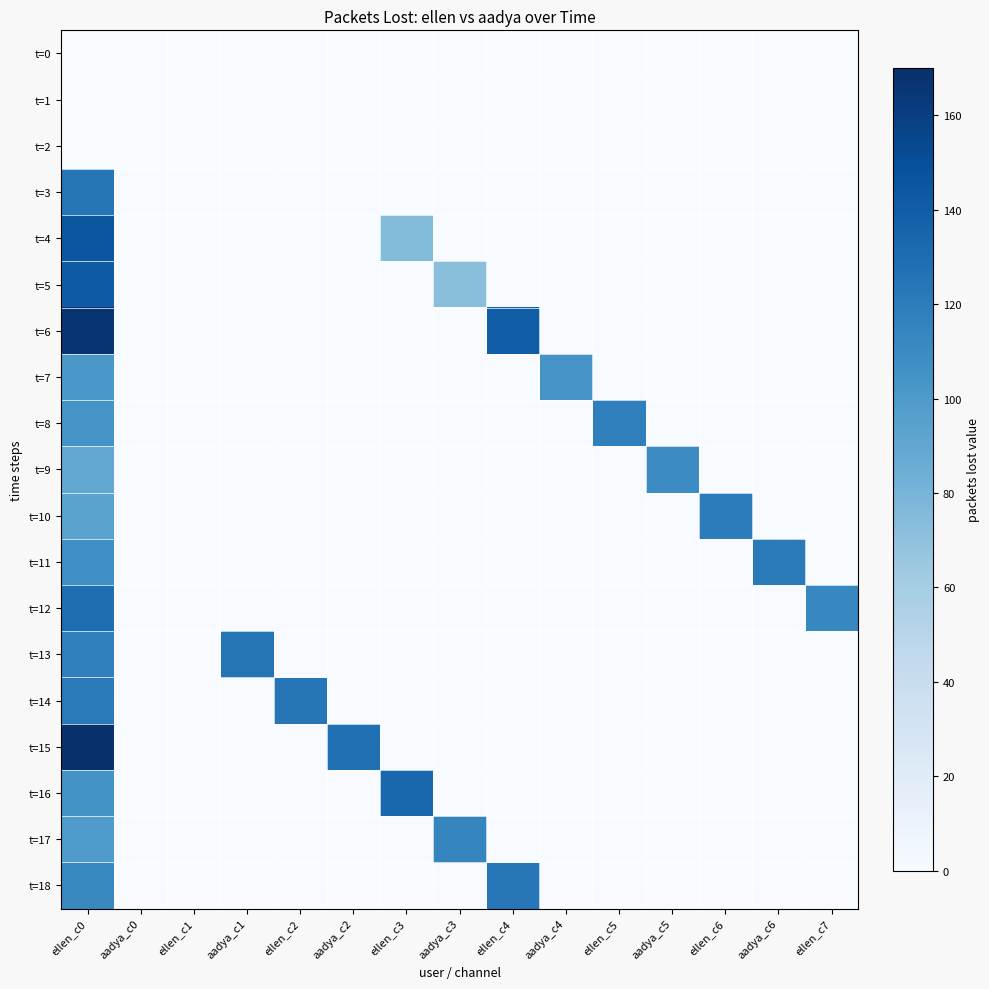

Reading left to right, extract all data points from this chart.

t=0: ellen_c0=0	aadya_c0=0	ellen_c1=0	aadya_c1=0	ellen_c2=0	aadya_c2=0	ellen_c3=0	aadya_c3=0	ellen_c4=0	aadya_c4=0	ellen_c5=0	aadya_c5=0	ellen_c6=0	aadya_c6=0	ellen_c7=0
t=1: ellen_c0=0	aadya_c0=0	ellen_c1=0	aadya_c1=0	ellen_c2=0	aadya_c2=0	ellen_c3=0	aadya_c3=0	ellen_c4=0	aadya_c4=0	ellen_c5=0	aadya_c5=0	ellen_c6=0	aadya_c6=0	ellen_c7=0
t=2: ellen_c0=0	aadya_c0=0	ellen_c1=0	aadya_c1=0	ellen_c2=0	aadya_c2=0	ellen_c3=0	aadya_c3=0	ellen_c4=0	aadya_c4=0	ellen_c5=0	aadya_c5=0	ellen_c6=0	aadya_c6=0	ellen_c7=0
t=3: ellen_c0=124	aadya_c0=0	ellen_c1=0	aadya_c1=0	ellen_c2=0	aadya_c2=0	ellen_c3=0	aadya_c3=0	ellen_c4=0	aadya_c4=0	ellen_c5=0	aadya_c5=0	ellen_c6=0	aadya_c6=0	ellen_c7=0
t=4: ellen_c0=145	aadya_c0=0	ellen_c1=0	aadya_c1=0	ellen_c2=0	aadya_c2=0	ellen_c3=75	aadya_c3=0	ellen_c4=0	aadya_c4=0	ellen_c5=0	aadya_c5=0	ellen_c6=0	aadya_c6=0	ellen_c7=0
t=5: ellen_c0=142	aadya_c0=0	ellen_c1=0	aadya_c1=0	ellen_c2=0	aadya_c2=0	ellen_c3=0	aadya_c3=72	ellen_c4=0	aadya_c4=0	ellen_c5=0	aadya_c5=0	ellen_c6=0	aadya_c6=0	ellen_c7=0
t=6: ellen_c0=167	aadya_c0=0	ellen_c1=0	aadya_c1=0	ellen_c2=0	aadya_c2=0	ellen_c3=0	aadya_c3=0	ellen_c4=140	aadya_c4=0	ellen_c5=0	aadya_c5=0	ellen_c6=0	aadya_c6=0	ellen_c7=0
t=7: ellen_c0=102	aadya_c0=0	ellen_c1=0	aadya_c1=0	ellen_c2=0	aadya_c2=0	ellen_c3=0	aadya_c3=0	ellen_c4=0	aadya_c4=104	ellen_c5=0	aadya_c5=0	ellen_c6=0	aadya_c6=0	ellen_c7=0
t=8: ellen_c0=104	aadya_c0=0	ellen_c1=0	aadya_c1=0	ellen_c2=0	aadya_c2=0	ellen_c3=0	aadya_c3=0	ellen_c4=0	aadya_c4=0	ellen_c5=118	aadya_c5=0	ellen_c6=0	aadya_c6=0	ellen_c7=0
t=9: ellen_c0=89	aadya_c0=0	ellen_c1=0	aadya_c1=0	ellen_c2=0	aadya_c2=0	ellen_c3=0	aadya_c3=0	ellen_c4=0	aadya_c4=0	ellen_c5=0	aadya_c5=110	ellen_c6=0	aadya_c6=0	ellen_c7=0
t=10: ellen_c0=93	aadya_c0=0	ellen_c1=0	aadya_c1=0	ellen_c2=0	aadya_c2=0	ellen_c3=0	aadya_c3=0	ellen_c4=0	aadya_c4=0	ellen_c5=0	aadya_c5=0	ellen_c6=120	aadya_c6=0	ellen_c7=0
t=11: ellen_c0=108	aadya_c0=0	ellen_c1=0	aadya_c1=0	ellen_c2=0	aadya_c2=0	ellen_c3=0	aadya_c3=0	ellen_c4=0	aadya_c4=0	ellen_c5=0	aadya_c5=0	ellen_c6=0	aadya_c6=121	ellen_c7=0
t=12: ellen_c0=129	aadya_c0=0	ellen_c1=0	aadya_c1=0	ellen_c2=0	aadya_c2=0	ellen_c3=0	aadya_c3=0	ellen_c4=0	aadya_c4=0	ellen_c5=0	aadya_c5=0	ellen_c6=0	aadya_c6=0	ellen_c7=113
t=13: ellen_c0=117	aadya_c0=0	ellen_c1=0	aadya_c1=125	ellen_c2=0	aadya_c2=0	ellen_c3=0	aadya_c3=0	ellen_c4=0	aadya_c4=0	ellen_c5=0	aadya_c5=0	ellen_c6=0	aadya_c6=0	ellen_c7=0
t=14: ellen_c0=121	aadya_c0=0	ellen_c1=0	aadya_c1=0	ellen_c2=124	aadya_c2=0	ellen_c3=0	aadya_c3=0	ellen_c4=0	aadya_c4=0	ellen_c5=0	aadya_c5=0	ellen_c6=0	aadya_c6=0	ellen_c7=0
t=15: ellen_c0=170	aadya_c0=0	ellen_c1=0	aadya_c1=0	ellen_c2=0	aadya_c2=128	ellen_c3=0	aadya_c3=0	ellen_c4=0	aadya_c4=0	ellen_c5=0	aadya_c5=0	ellen_c6=0	aadya_c6=0	ellen_c7=0
t=16: ellen_c0=105	aadya_c0=0	ellen_c1=0	aadya_c1=0	ellen_c2=0	aadya_c2=0	ellen_c3=134	aadya_c3=0	ellen_c4=0	aadya_c4=0	ellen_c5=0	aadya_c5=0	ellen_c6=0	aadya_c6=0	ellen_c7=0
t=17: ellen_c0=99	aadya_c0=0	ellen_c1=0	aadya_c1=0	ellen_c2=0	aadya_c2=0	ellen_c3=0	aadya_c3=114	ellen_c4=0	aadya_c4=0	ellen_c5=0	aadya_c5=0	ellen_c6=0	aadya_c6=0	ellen_c7=0
t=18: ellen_c0=112	aadya_c0=0	ellen_c1=0	aadya_c1=0	ellen_c2=0	aadya_c2=0	ellen_c3=0	aadya_c3=0	ellen_c4=123	aadya_c4=0	ellen_c5=0	aadya_c5=0	ellen_c6=0	aadya_c6=0	ellen_c7=0